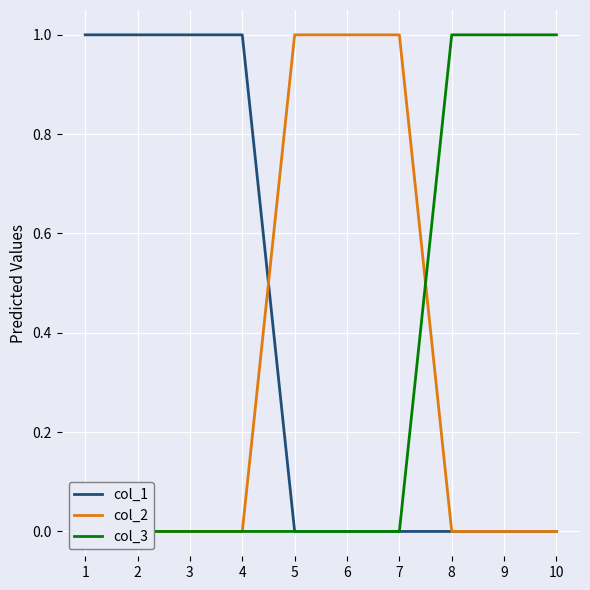

At how many categories does at least one series exceed 0?

10